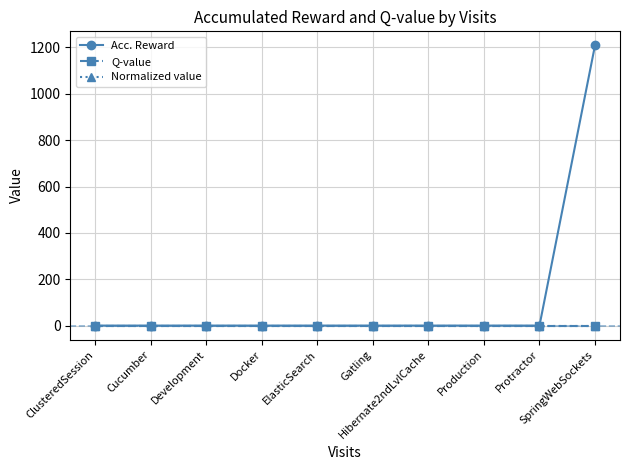

At which label does Normalized value reach its minimum?

ClusteredSession